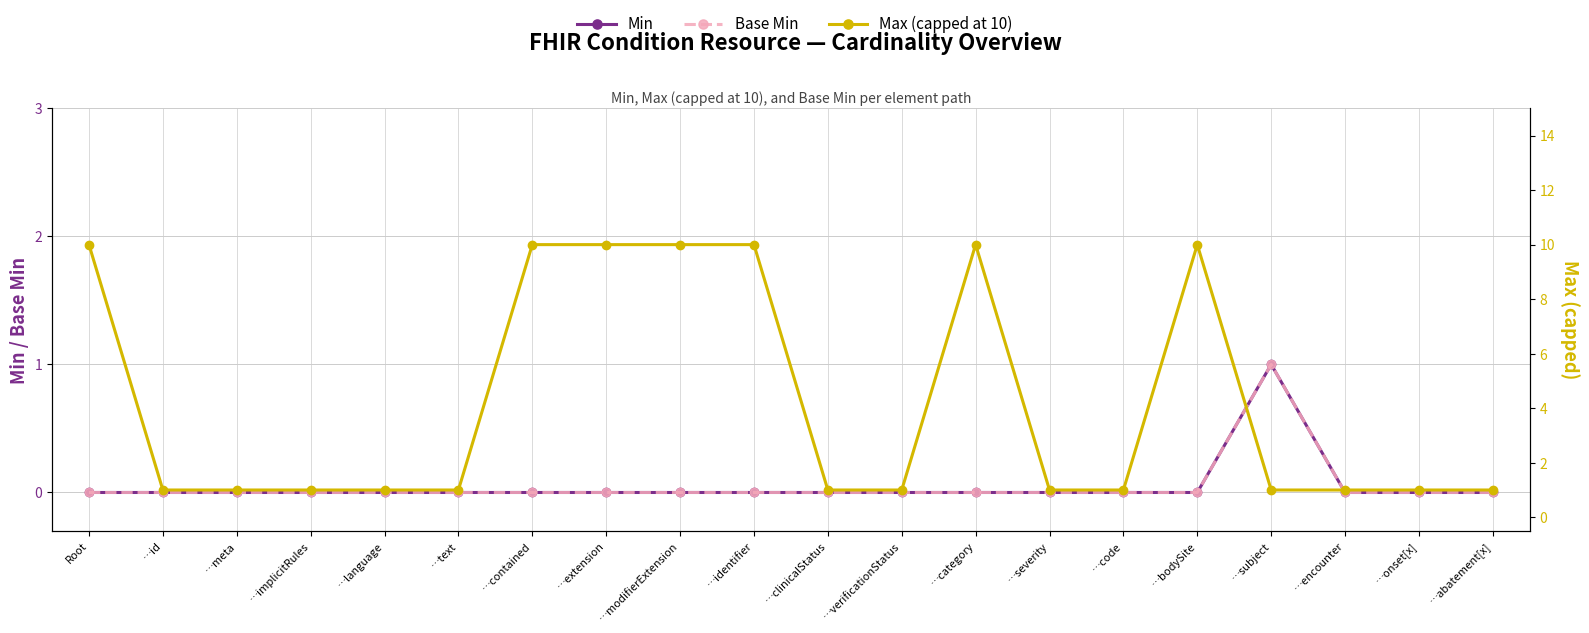

What is the difference between the maximum and minimum values in the Base Min series?

1